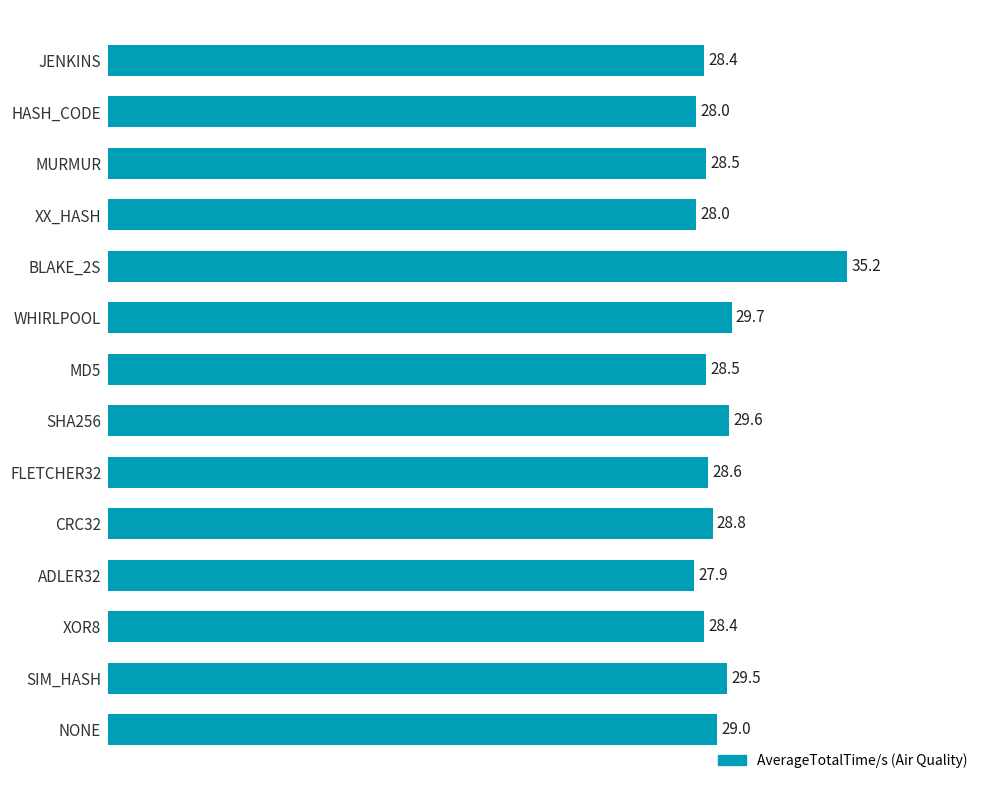

What is the ratio of the value at XX_HASH to the value at MD5?

1.0